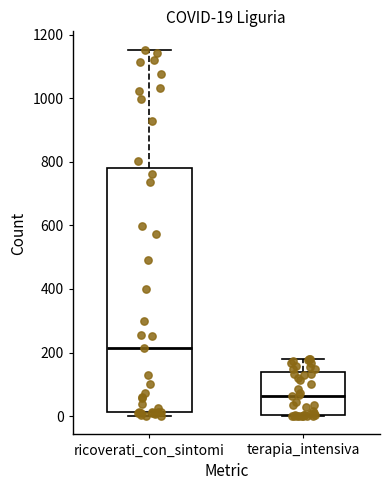

Which box's median line is the lowest?

terapia_intensiva